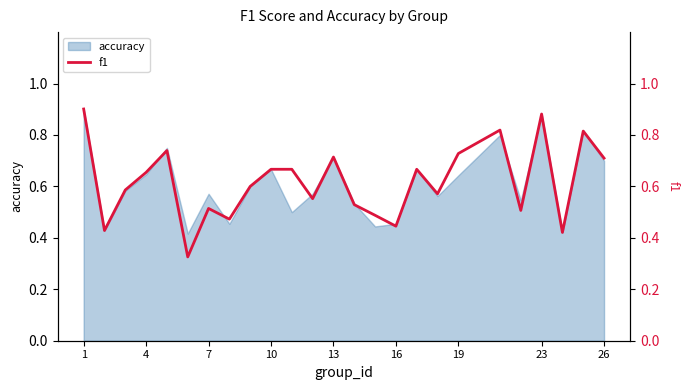

The accuracy series shows 1.1 at 4. True or false?

False